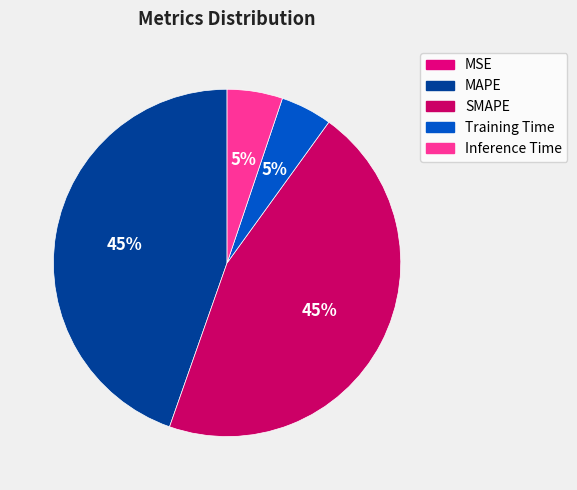

What is the change in value from MAPE to SMAPE?

+0.1